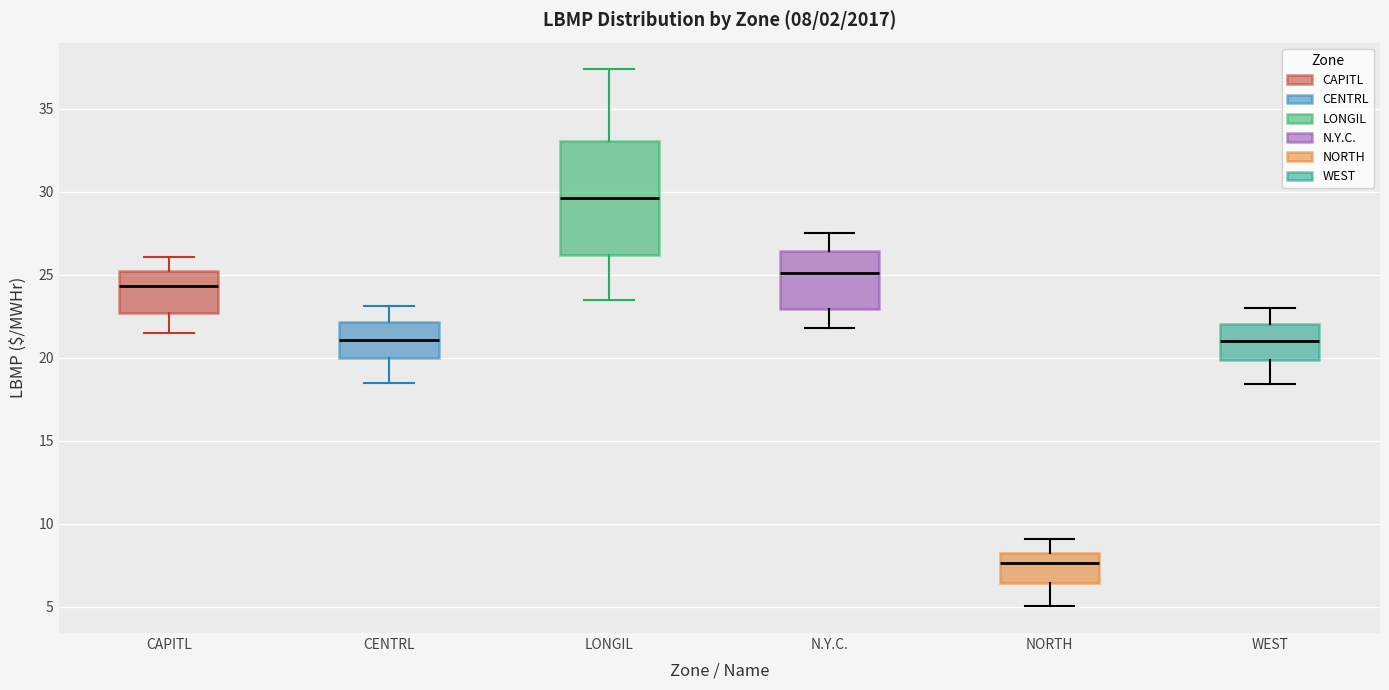

Which box's median line is the lowest?

NORTH